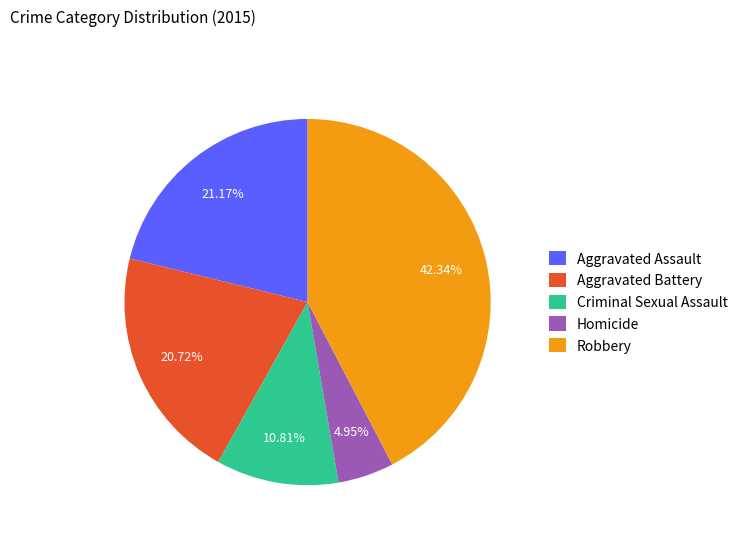

Combined, do Homicide and Robbery account for over 50%?

No